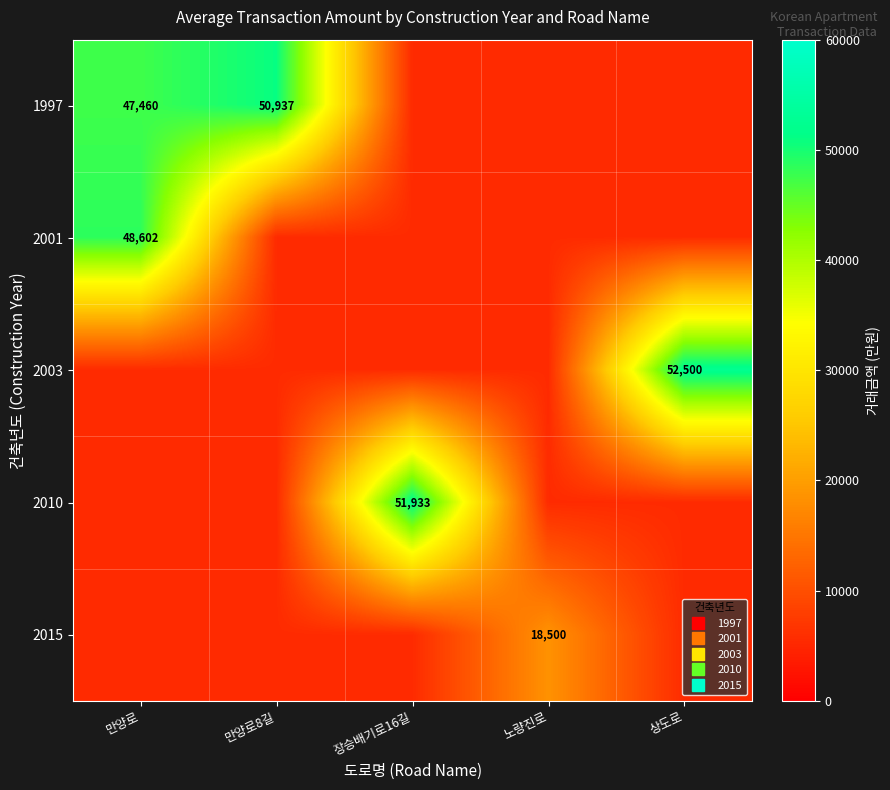

Rank the series at 장승배기로16길 from lowest to highest value.

1997, 2001, 2003, 2015, 2010